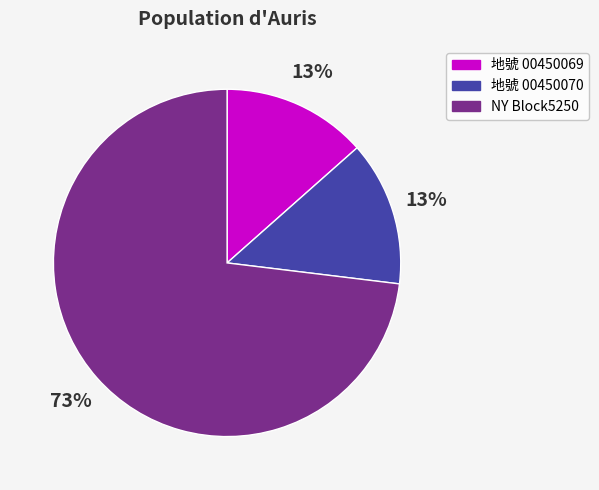

Does any single category account for the majority?

Yes